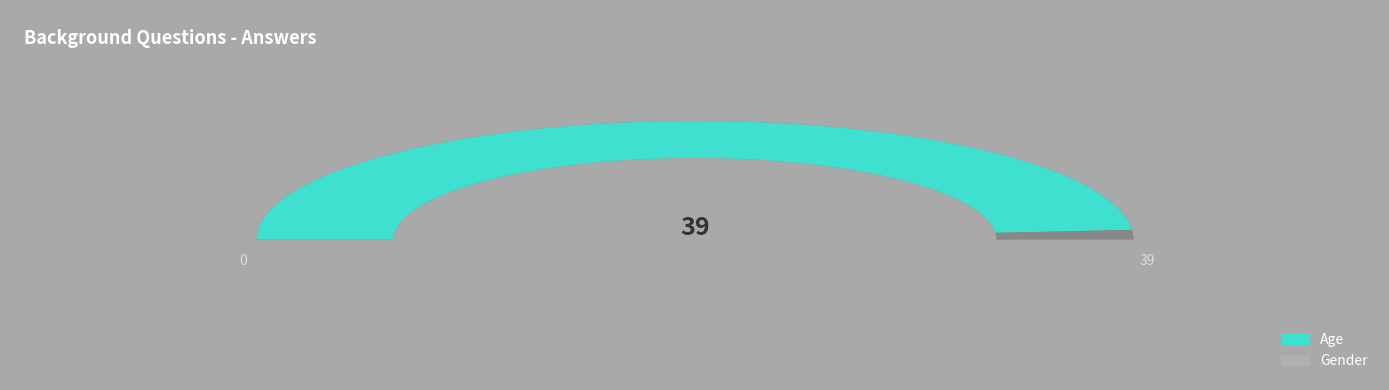

To the nearest percent, what is the difference between the largest and smallest slice percentages?

95%